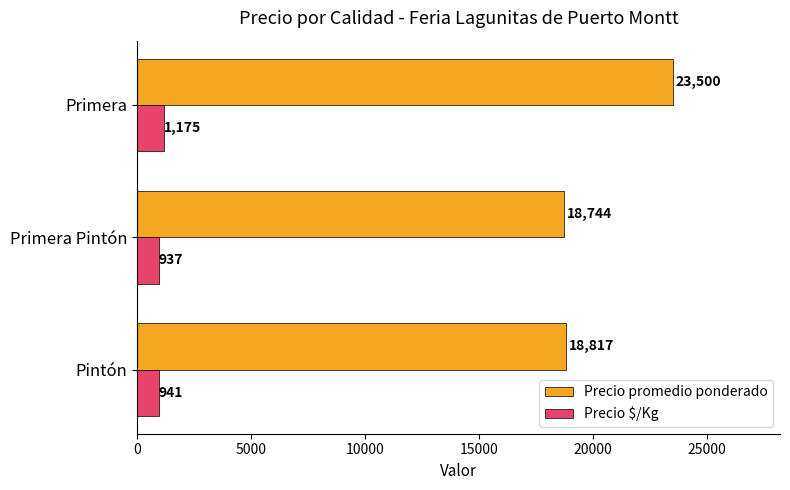

At which category is the sum across all series the highest?

Primera